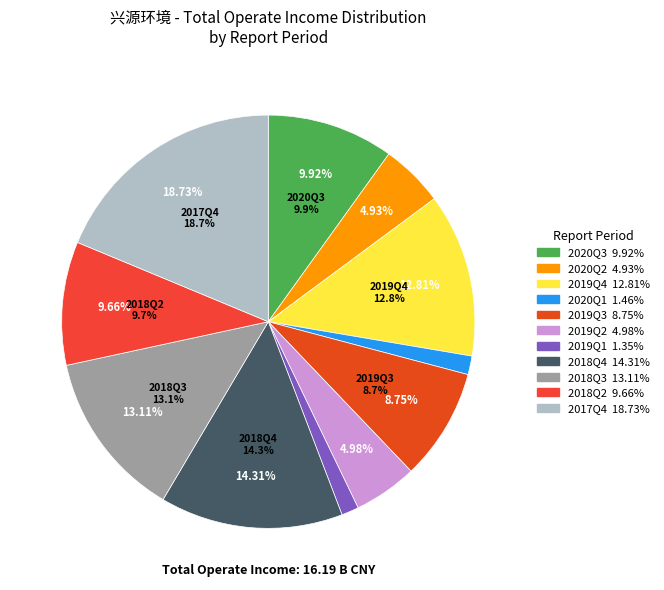

Is there a majority slice in this chart?

No